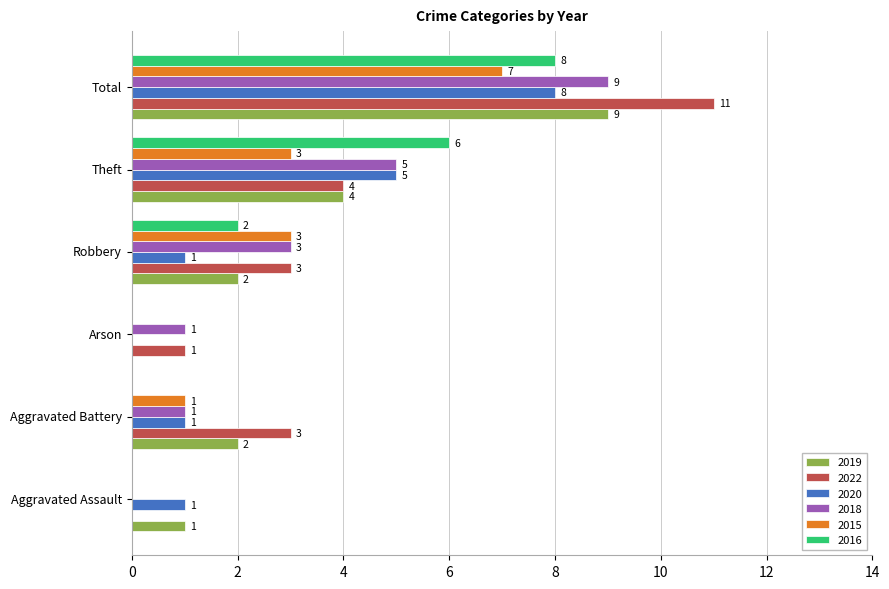

Is it true that 2019 equals 4 at Total?

False